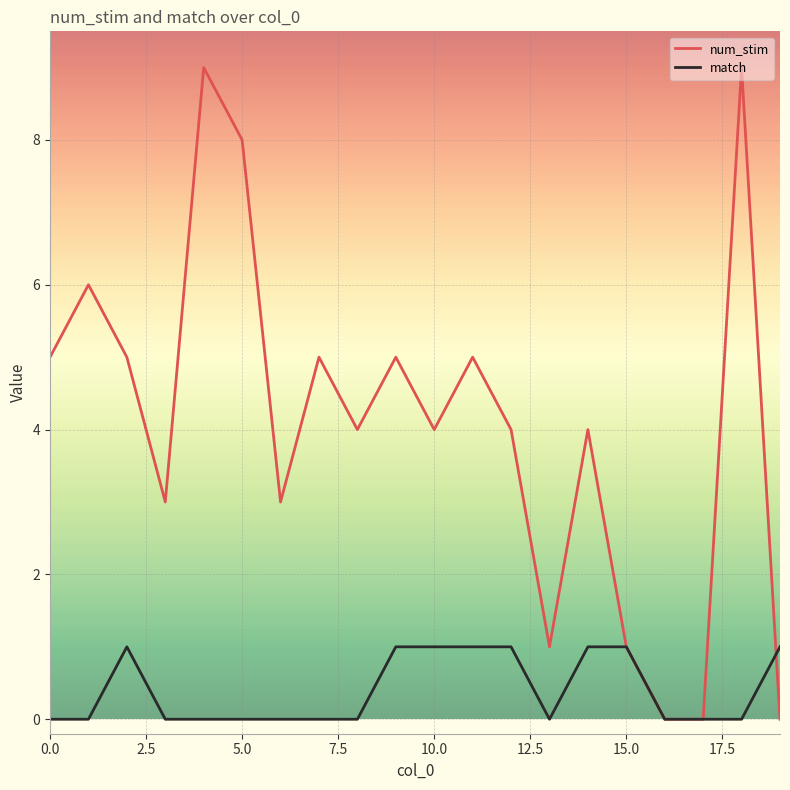

What is the highest value of the num_stim series?

9